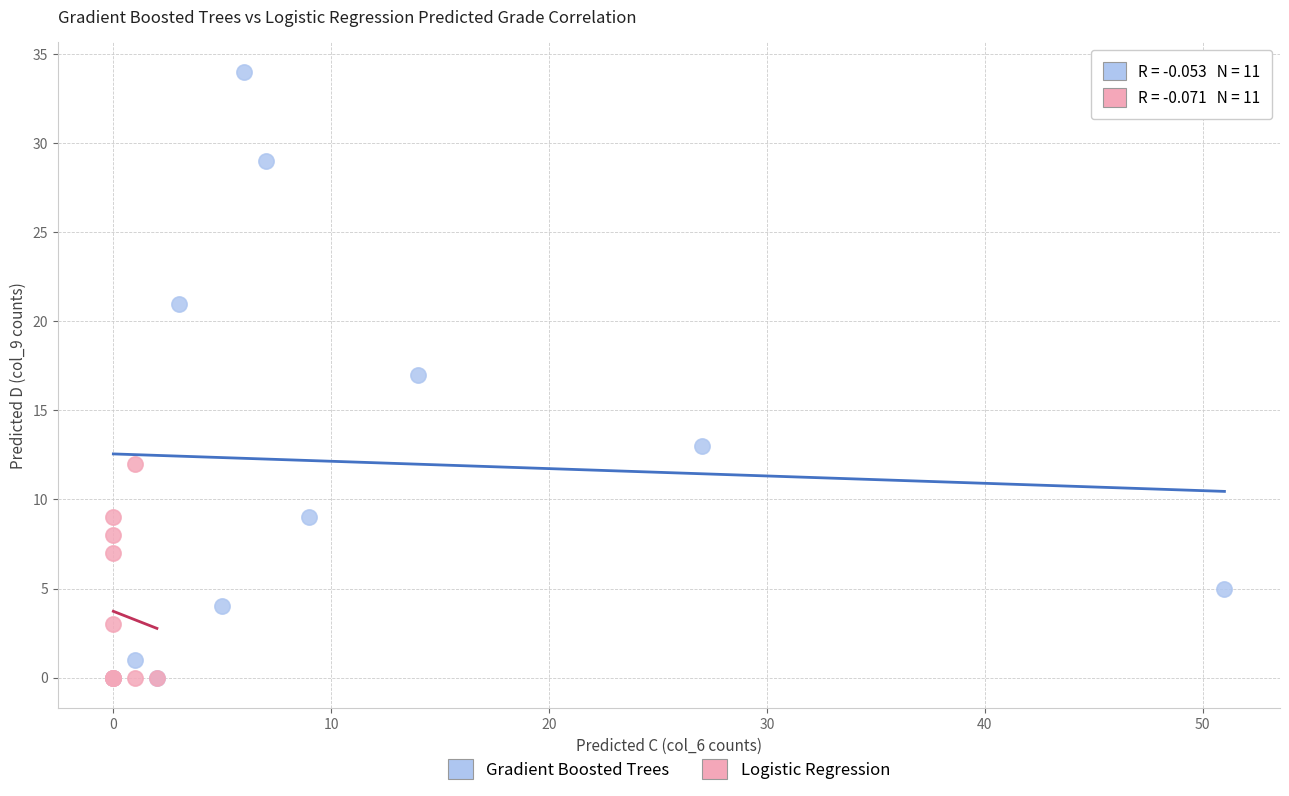

Which series reaches the maximum Y coordinate?

Gradient Boosted Trees